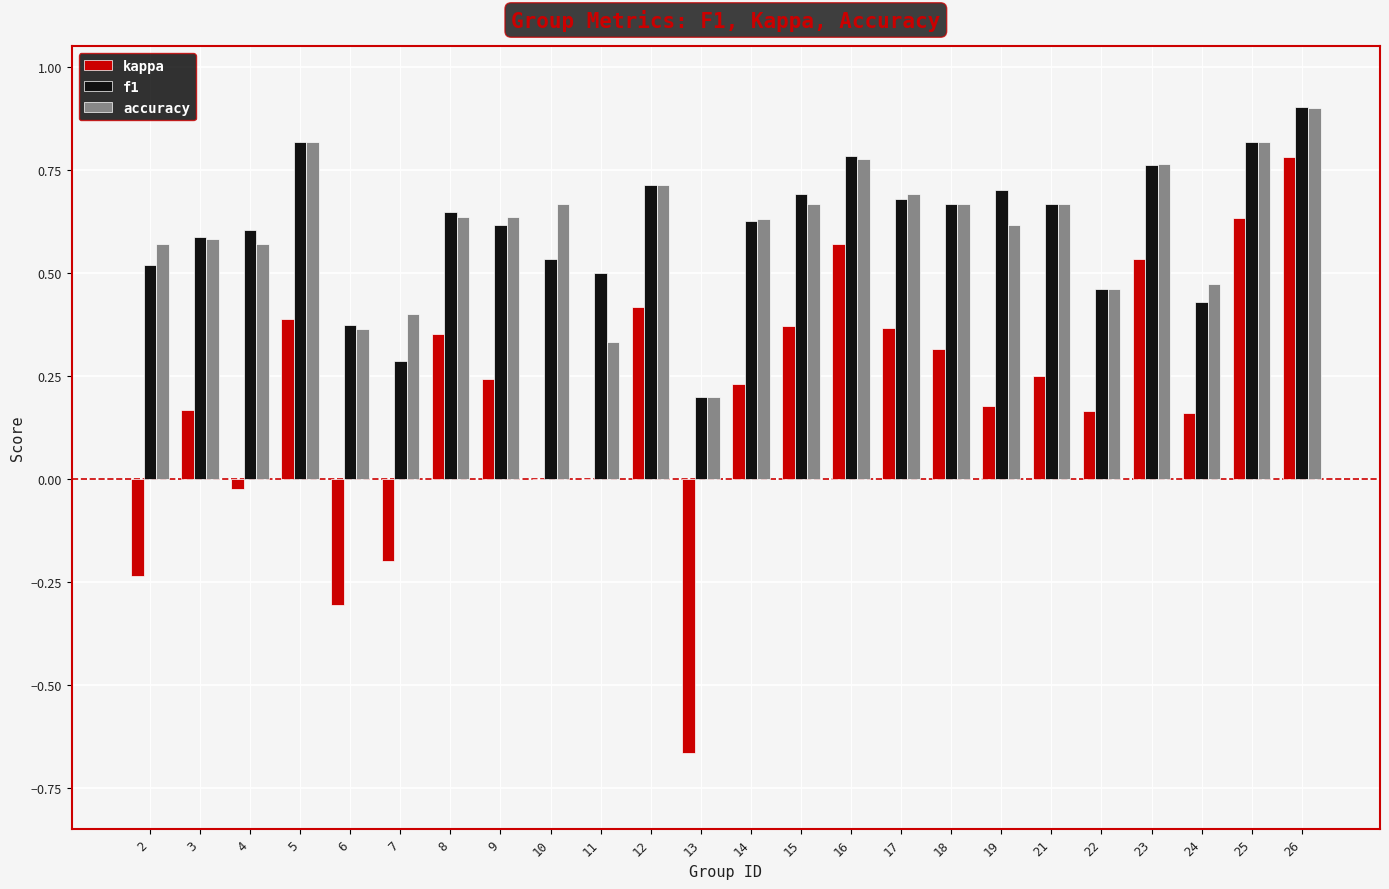

Which series changed the most between 5 and 15?

accuracy